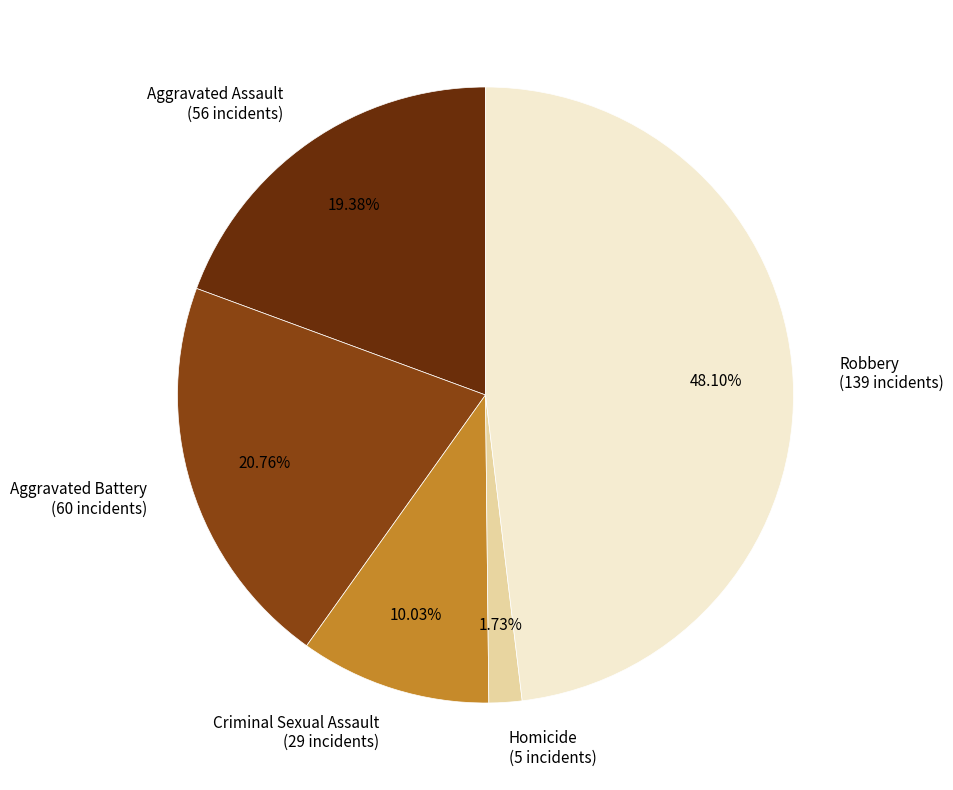

To the nearest percent, what is the difference between the largest and smallest slice percentages?

46%